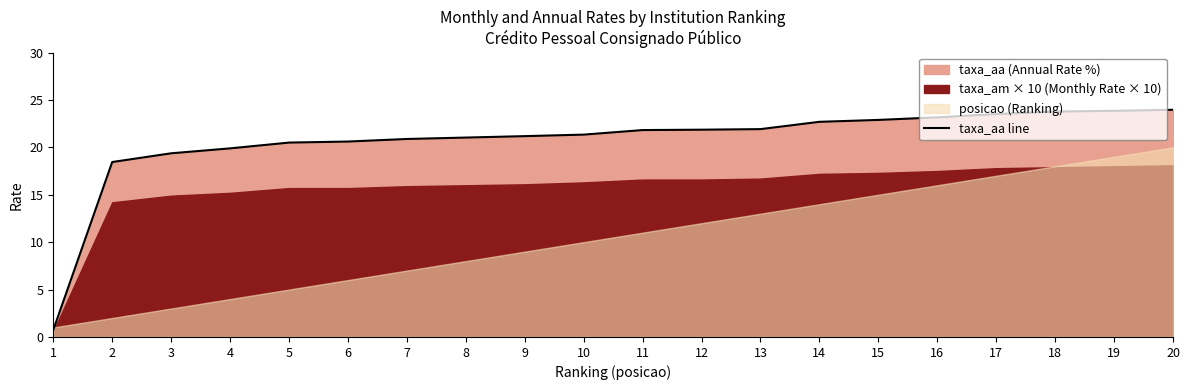

Is it true that the value at 14 is 7.6?

False